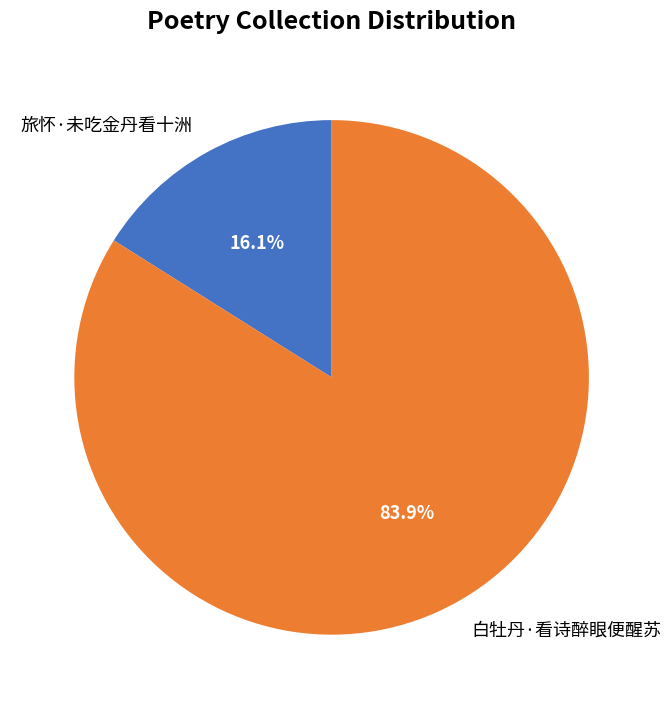

Rank the categories by value from lowest to highest.

旅怀·未吃金丹看十洲, 白牡丹·看诗醉眼便醒苏